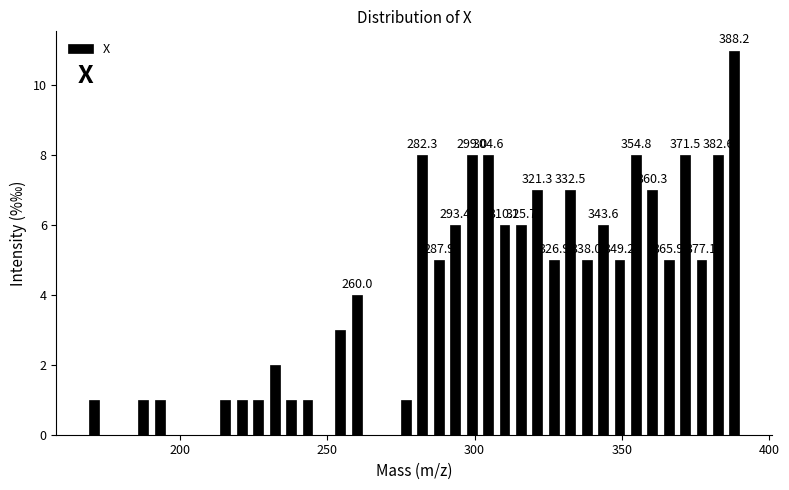

Read against the x-axis, roughly where is the centre of the tallest bar?

390